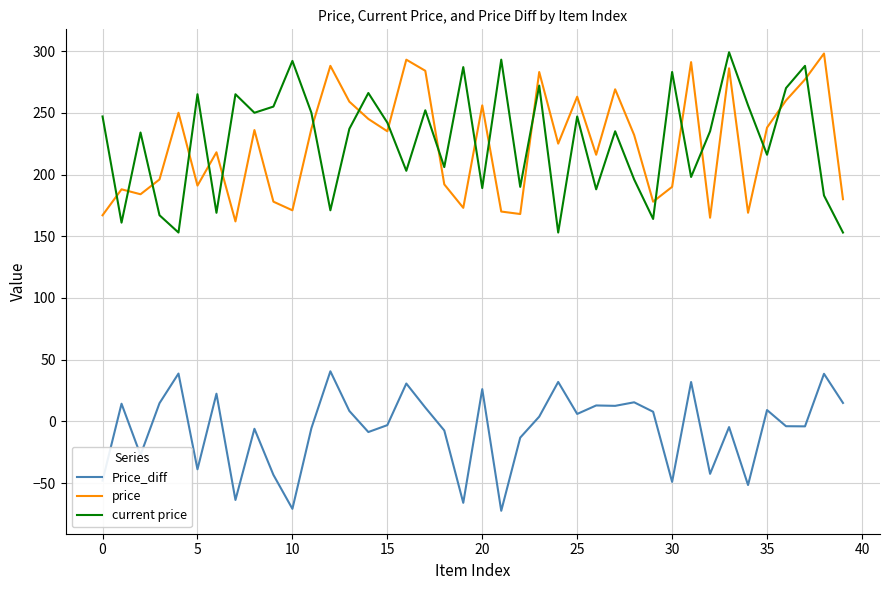

Which series has the largest range (max minus min)?

current price